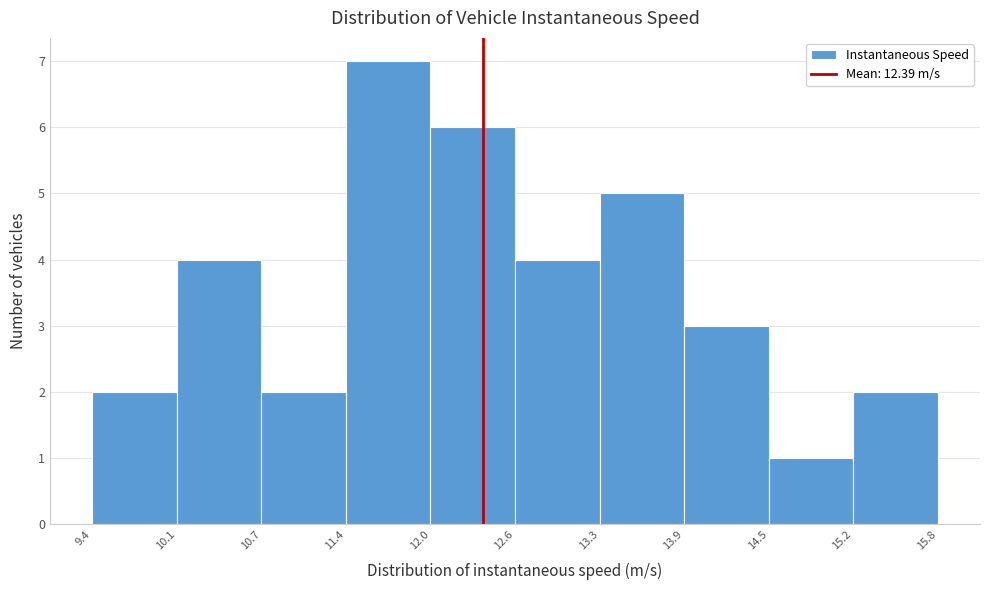

Which range on the x-axis has the tallest bar?

11.4 to 12.0